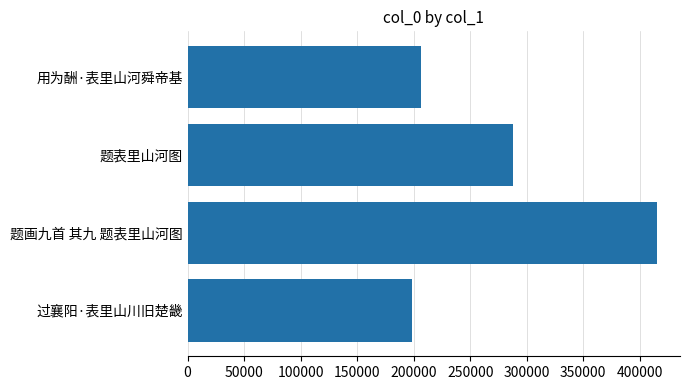

What is the difference between the values at 题表里山河图 and 用为酬·表里山河舜帝基?

81159